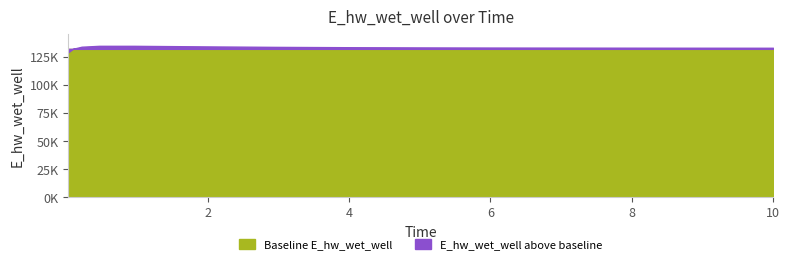

At which category does the chart reach its peak across all series?

0.46875